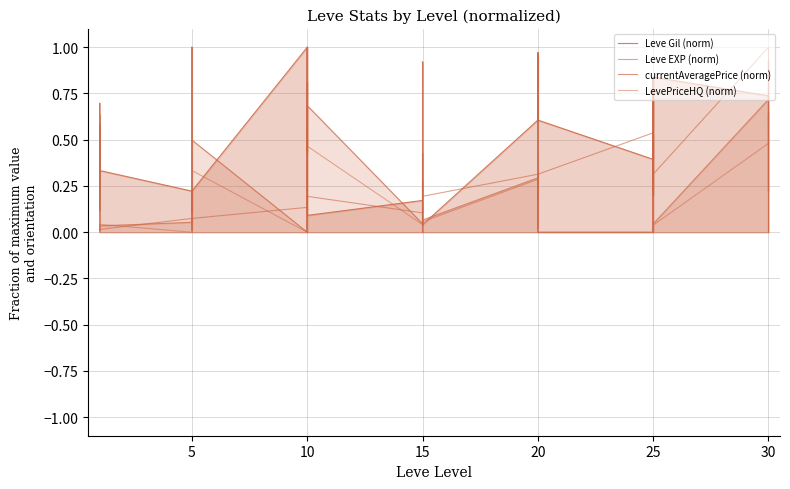

How many interior local peaks does the LevePriceHQ (norm) series have?

11